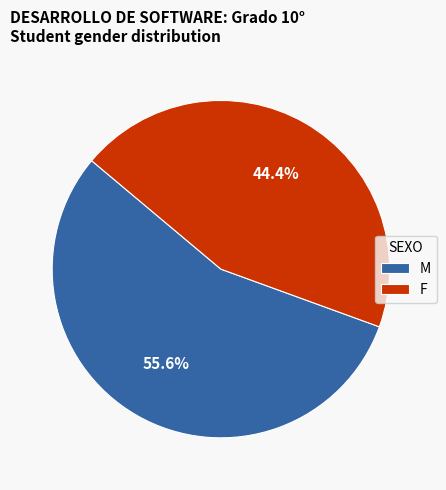

Rank the categories by value from lowest to highest.

F, M